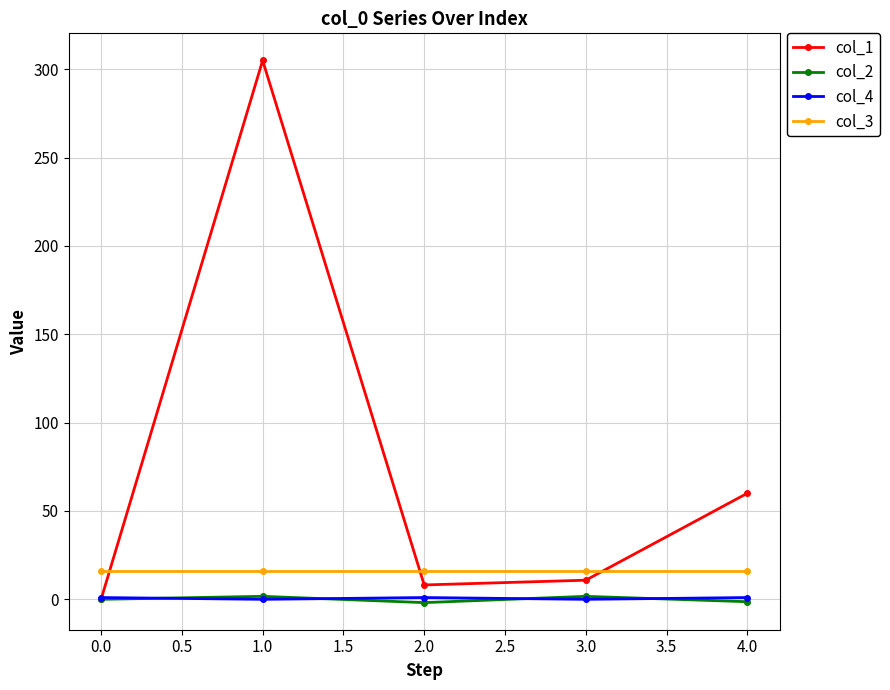

At which category is the sum across all series the highest?

1.0